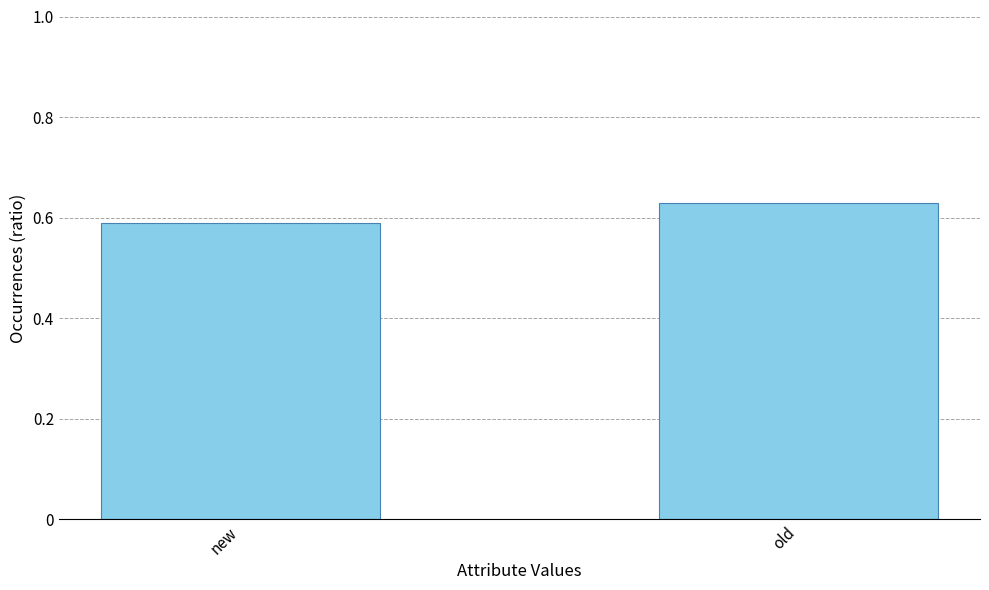

The value at new is 0.3. True or false?

False